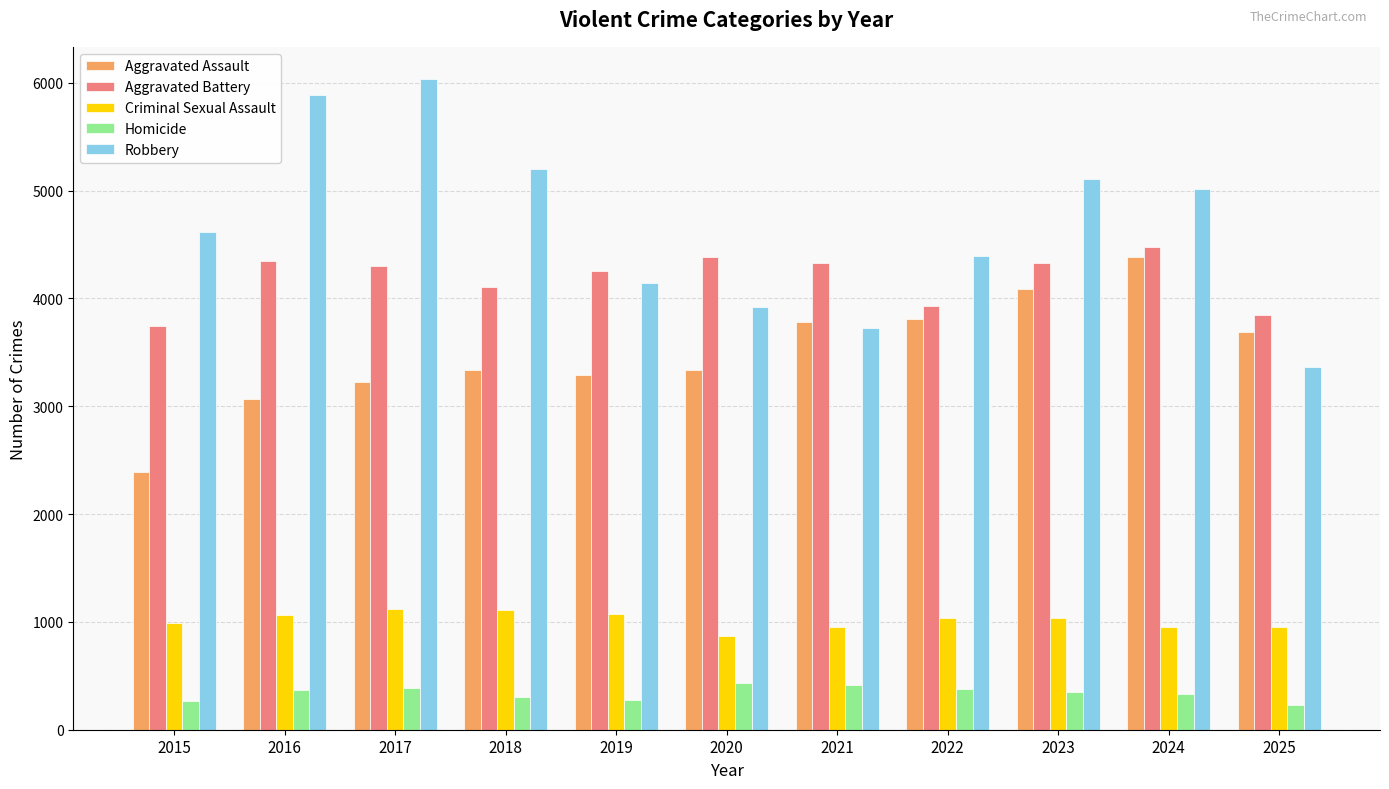

Rank the series by their maximum value, from lowest to highest.

Homicide, Criminal Sexual Assault, Aggravated Assault, Aggravated Battery, Robbery